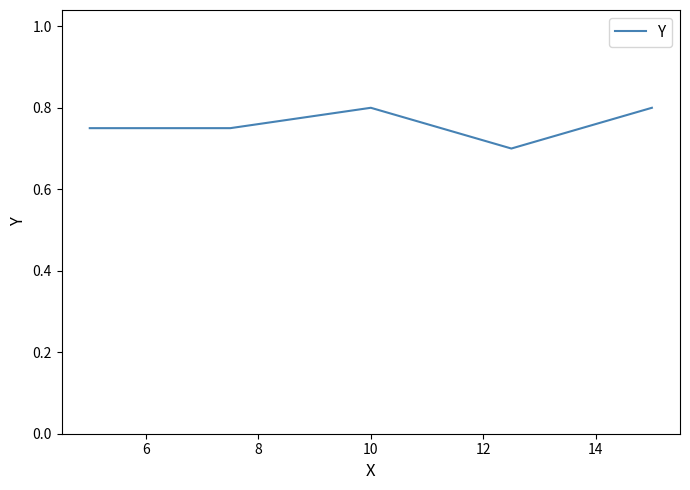

What is the minimum value shown in the chart?

0.7